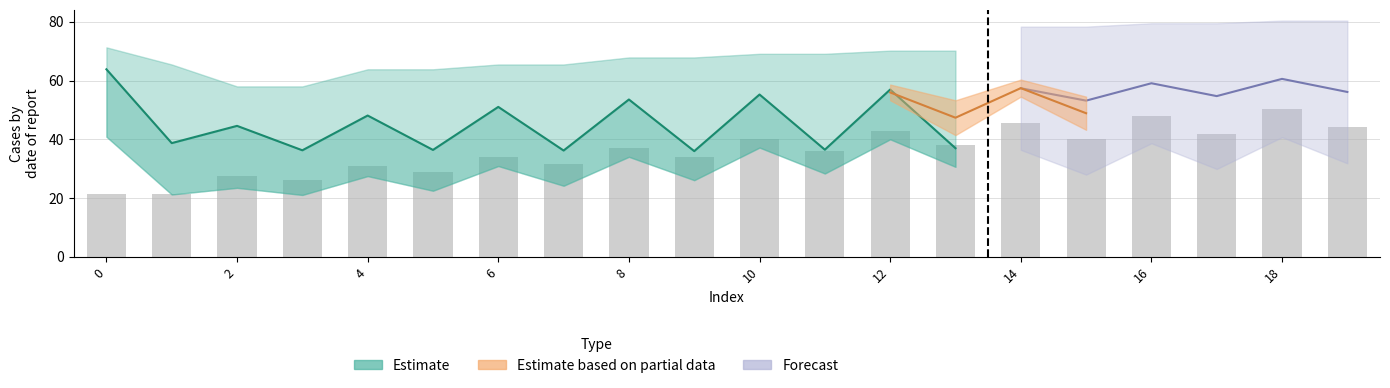

Which series has the widest spread of values?

Bars